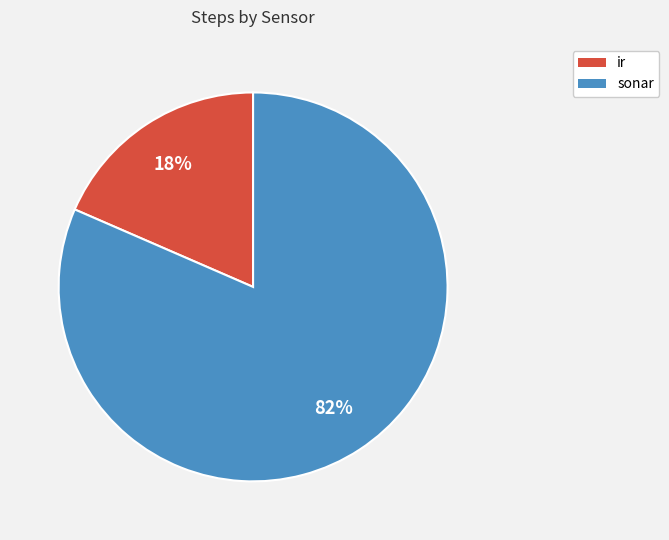

True or false: ir accounts for 18% of the total.

True